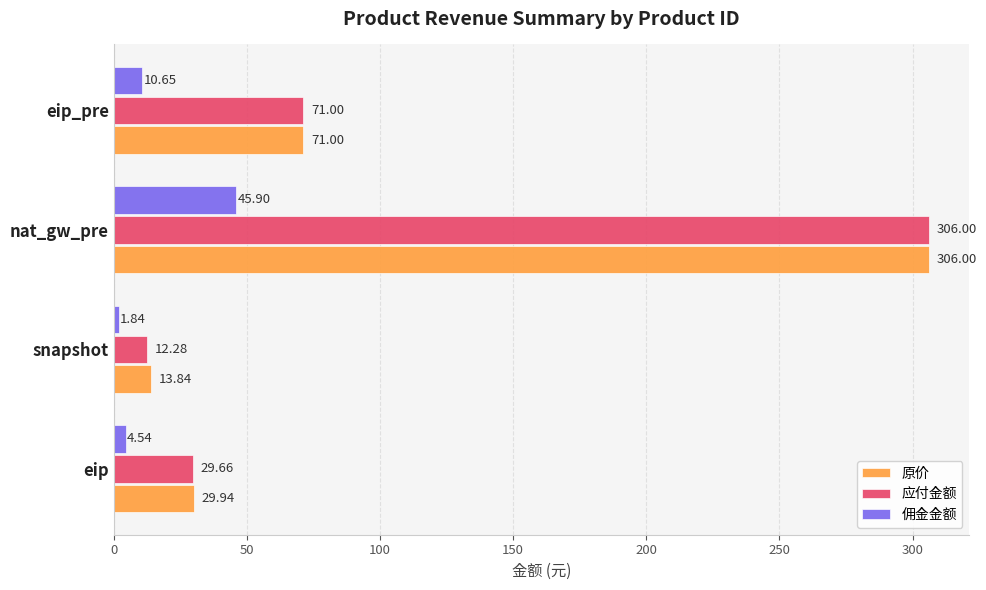

At which category is the sum across all series the highest?

nat_gw_pre